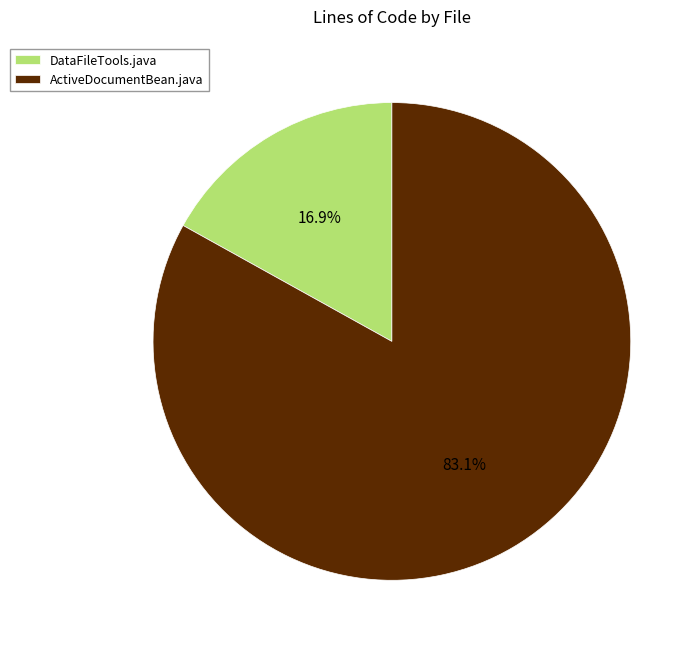

To the nearest percent, what is the combined percentage of DataFileTools.java and ActiveDocumentBean.java?

100%